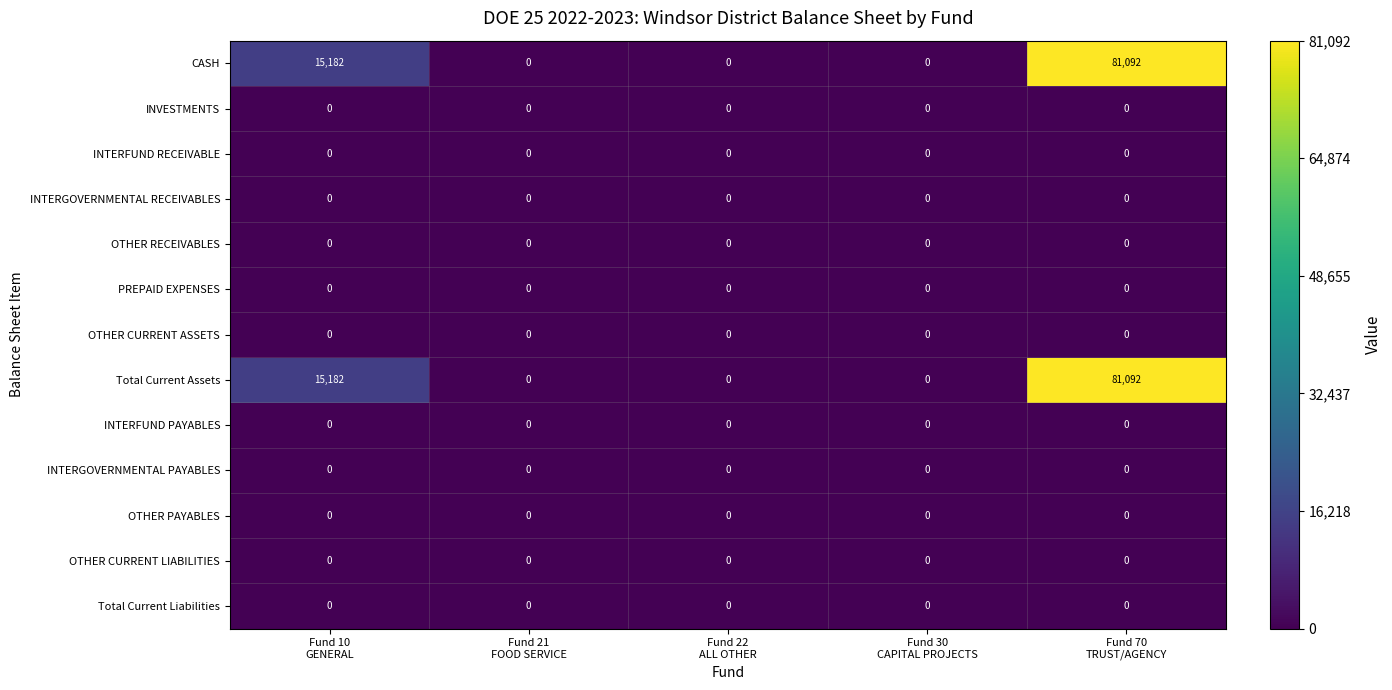

What is the greatest value displayed?

81092